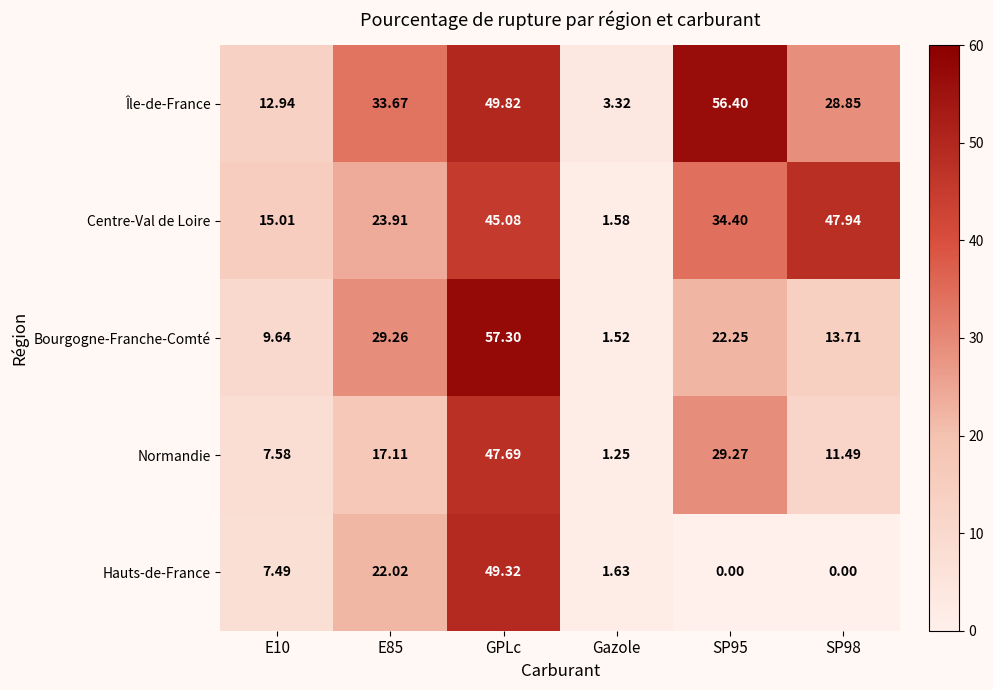

List the series in order of their overall mean, highest first.

Île-de-France, Centre-Val de Loire, Bourgogne-Franche-Comté, Normandie, Hauts-de-France